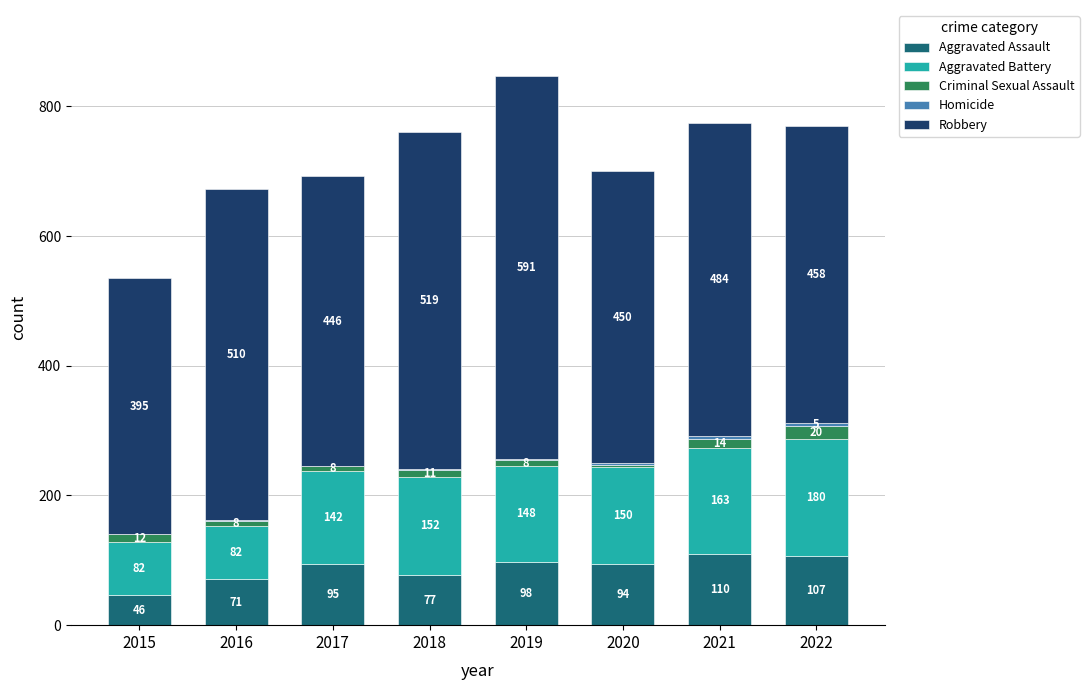

What is the sum of the Aggravated Assault values at 2020 and 2022?

201